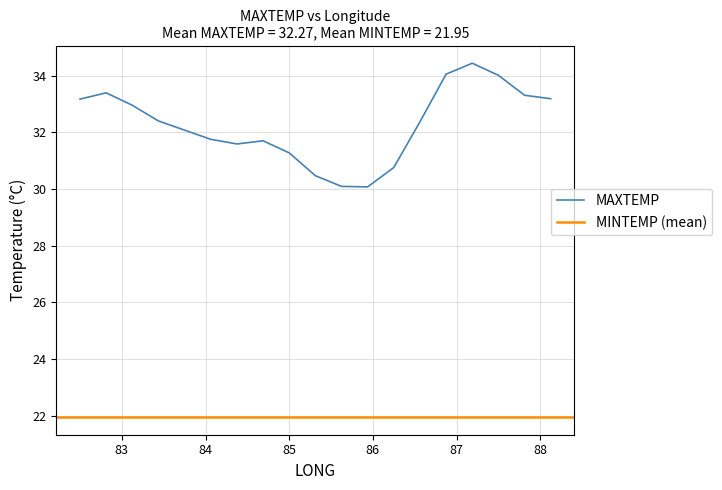

Is it true that the value at 83.75 is 32.1?

True